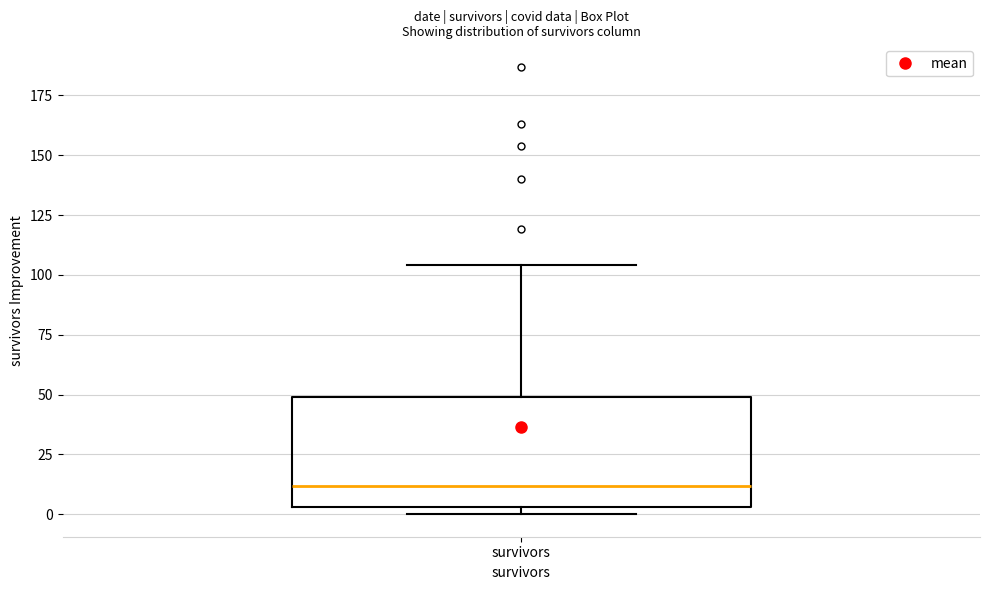

Transcribe this box plot: give where the median line is, the range the box spans, and where the two whiskers end, as read against the y-axis. The values are not printed on the chart, so give them approximately, as read against the axis.

median 10, box 5 to 50, whiskers 0 to 105